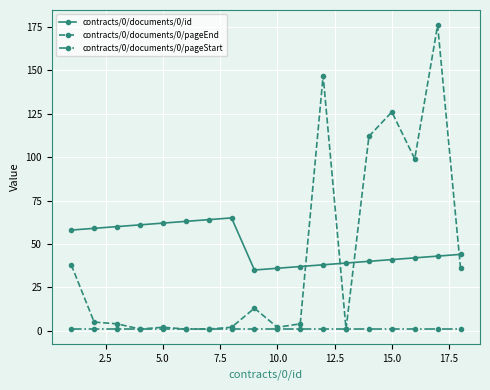

What are all the series names shown in the legend?

contracts/0/documents/0/id, contracts/0/documents/0/pageEnd, contracts/0/documents/0/pageStart